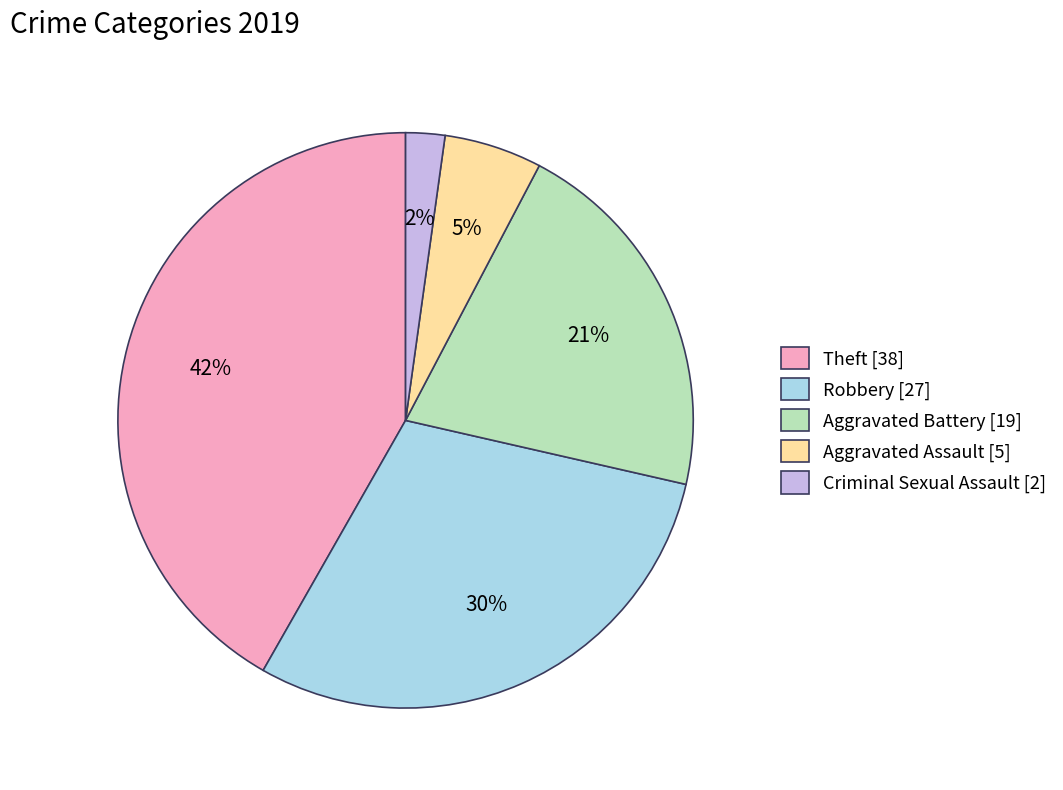

Is the sum of Aggravated Assault [5] and Criminal Sexual Assault [2] greater than half?

No